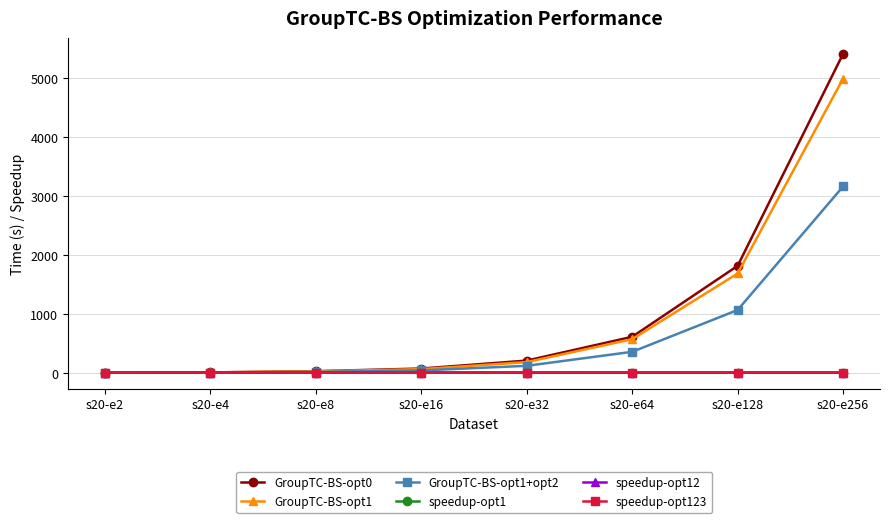

At which category does the chart reach its peak across all series?

s20-e256